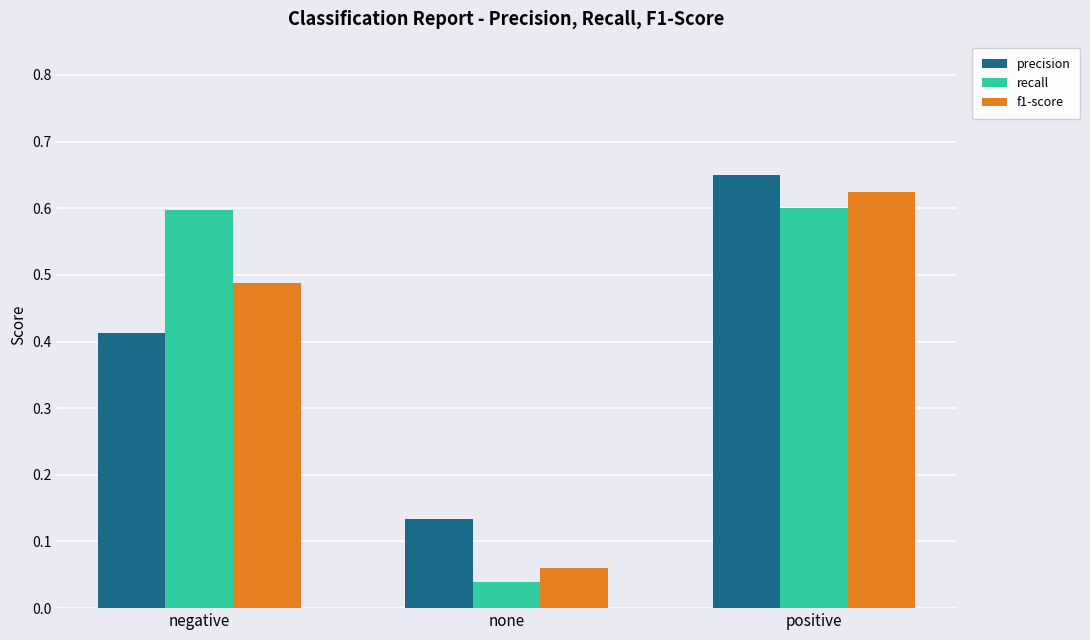

Is it true that recall equals 0.6 at positive?

True